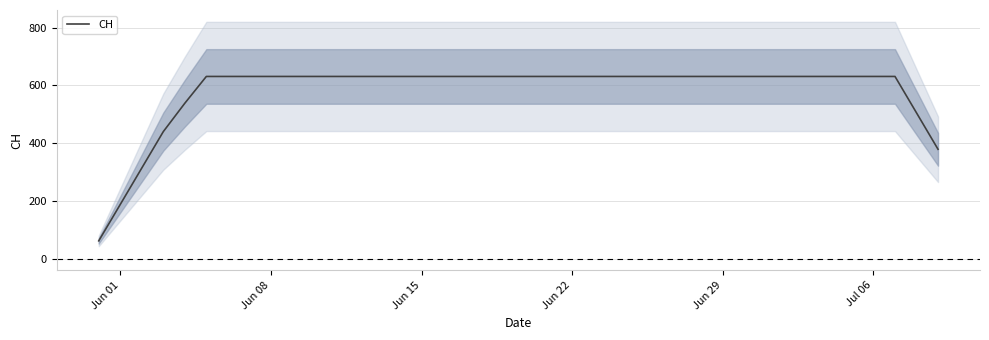

How many lines are shown in the chart?

1